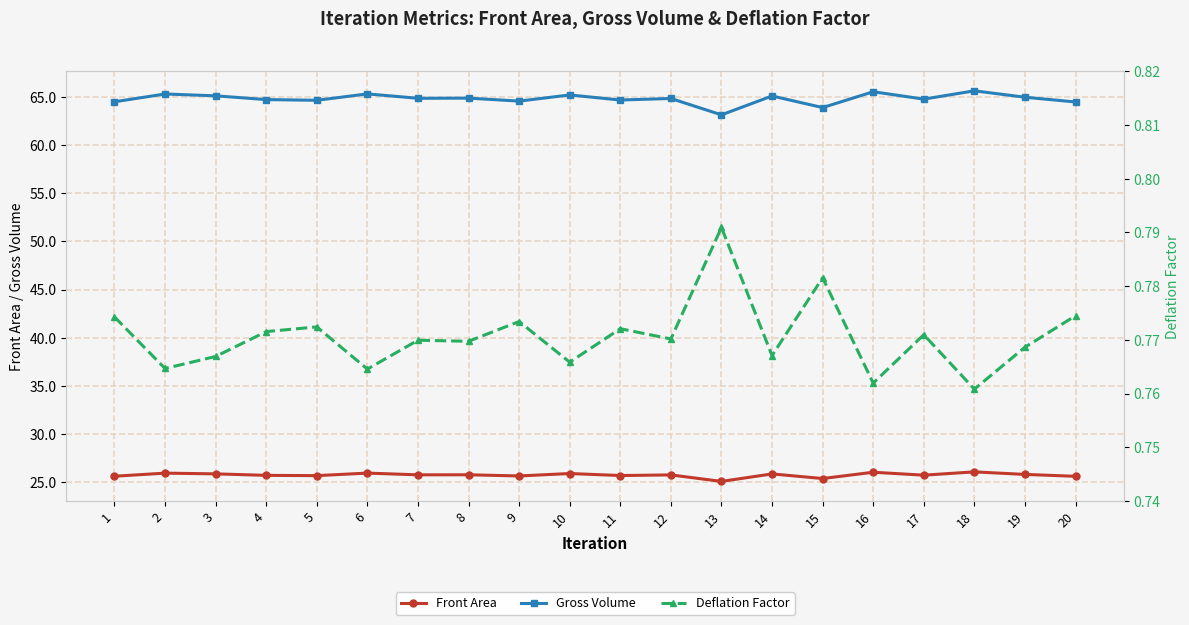

What is the highest value of the Gross Volume series?

65.6